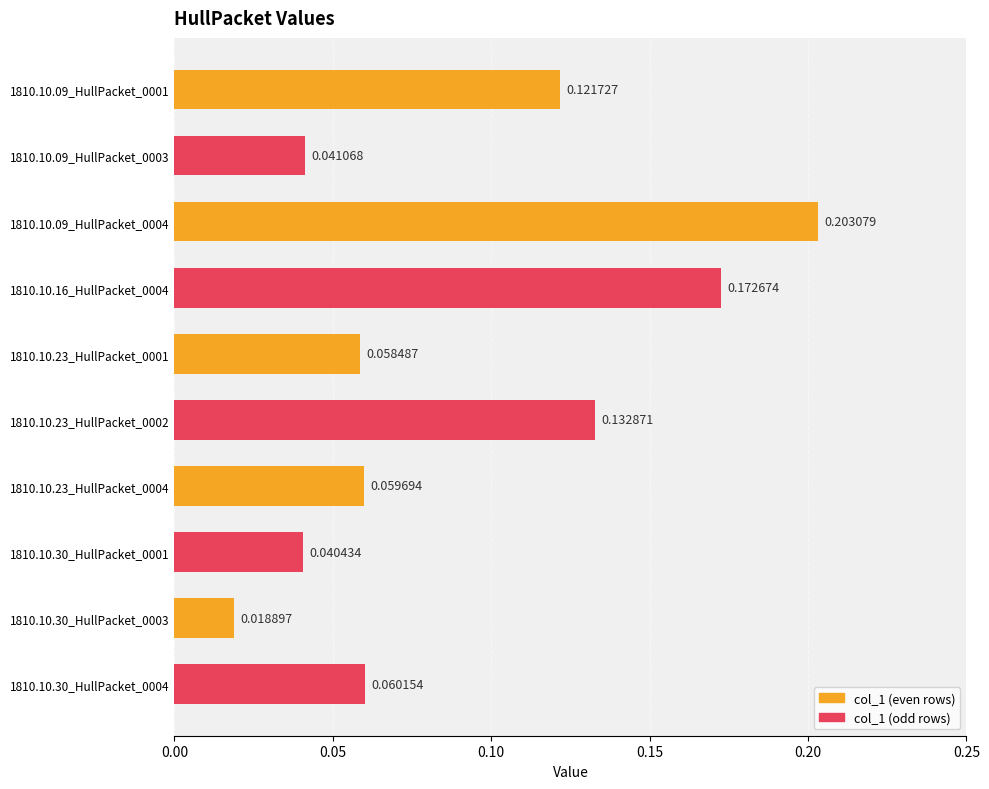

Which has a higher value, 1810.10.30_HullPacket_0001 or 1810.10.09_HullPacket_0001?

1810.10.09_HullPacket_0001